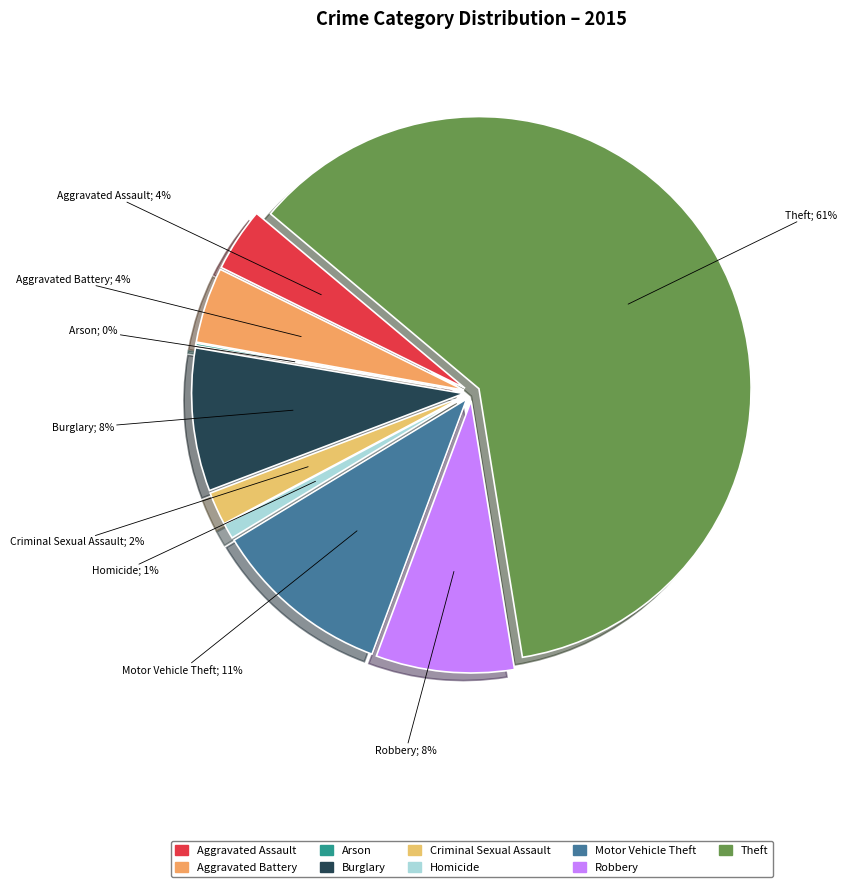

To the nearest percent, what is the average slice percentage?

11%